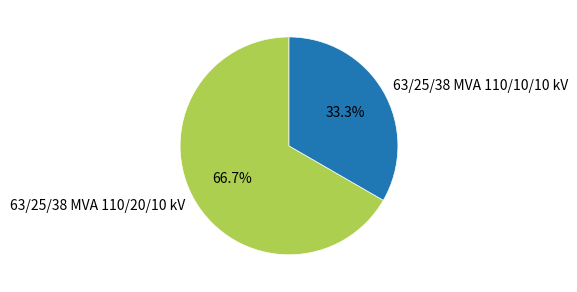

Does any single category account for the majority?

Yes